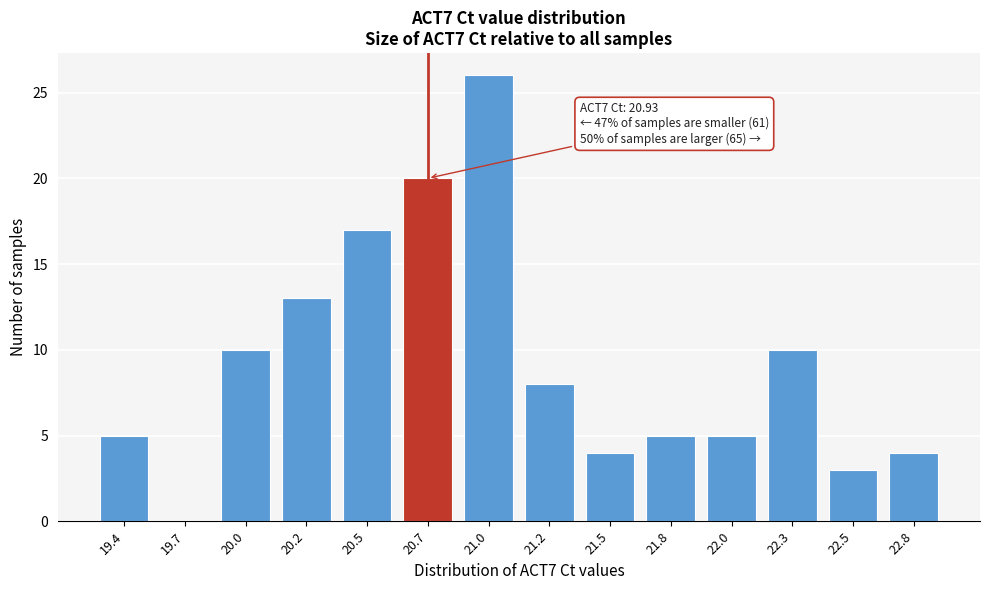

Reading right to left, what are all the values shown in this chart?

22.8=4	22.5=3	22.3=10	22.0=5	21.8=5	21.5=4	21.2=8	21.0=26	20.7=20	20.5=17	20.2=13	20.0=10	19.7=0	19.4=5